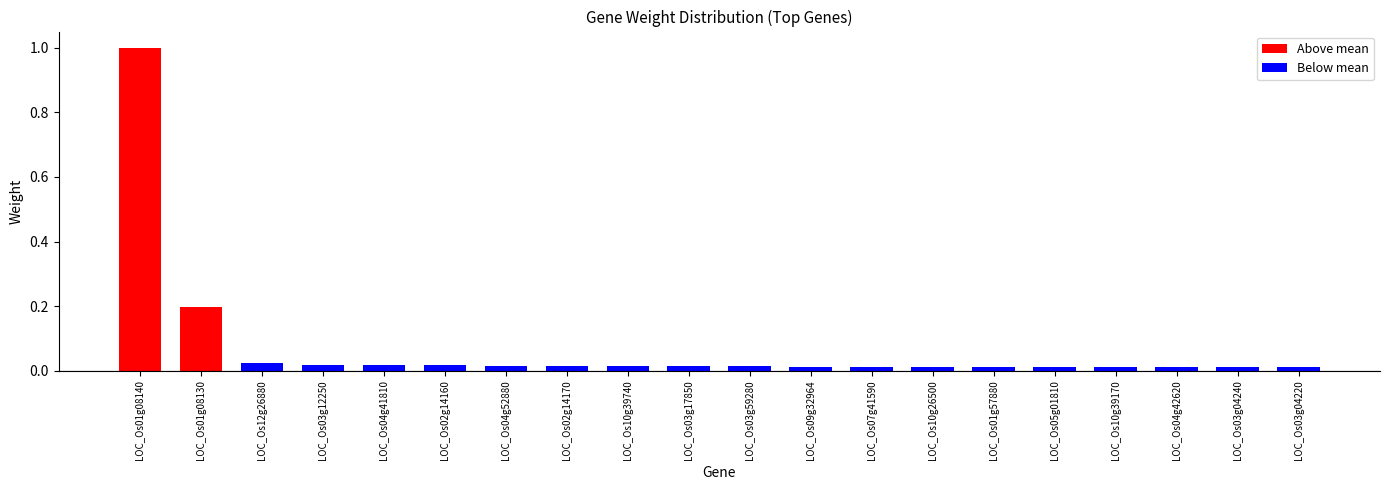

What is the label of the 10th bar from the right?

LOC_Os03g59280